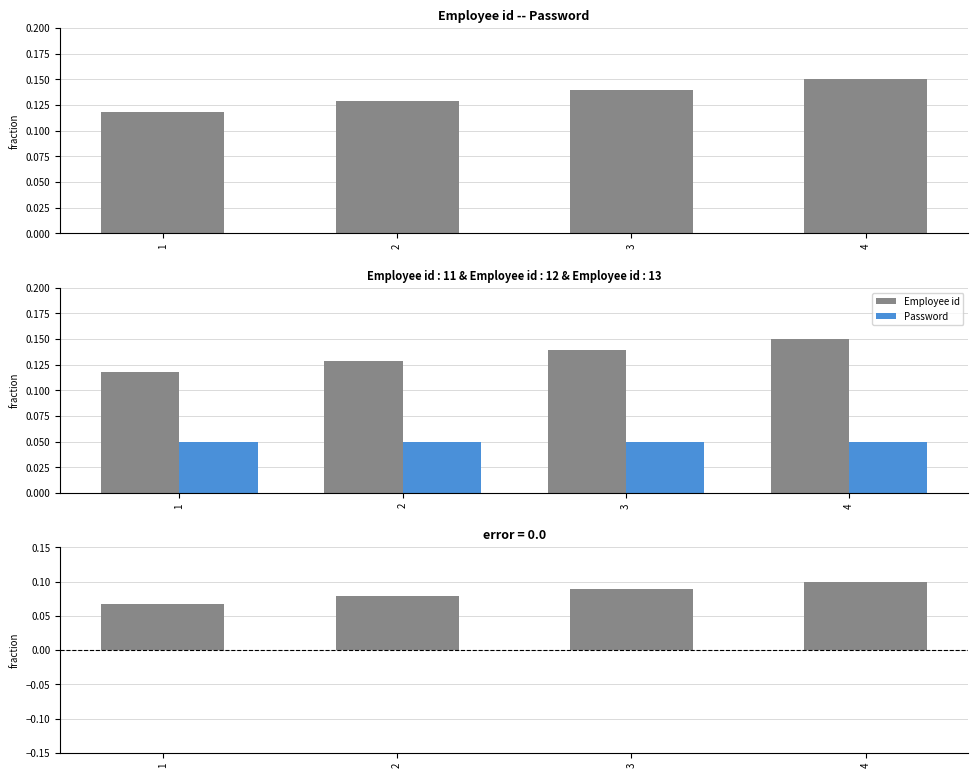

Reading left to right, list all the values displayed in this chart.

Employee id: 1=0.1	2=0.1	3=0.1	4=0.1
Password: 1=0.1	2=0.1	3=0.1	4=0.1
error: 1=0.1	2=0.1	3=0.1	4=0.1